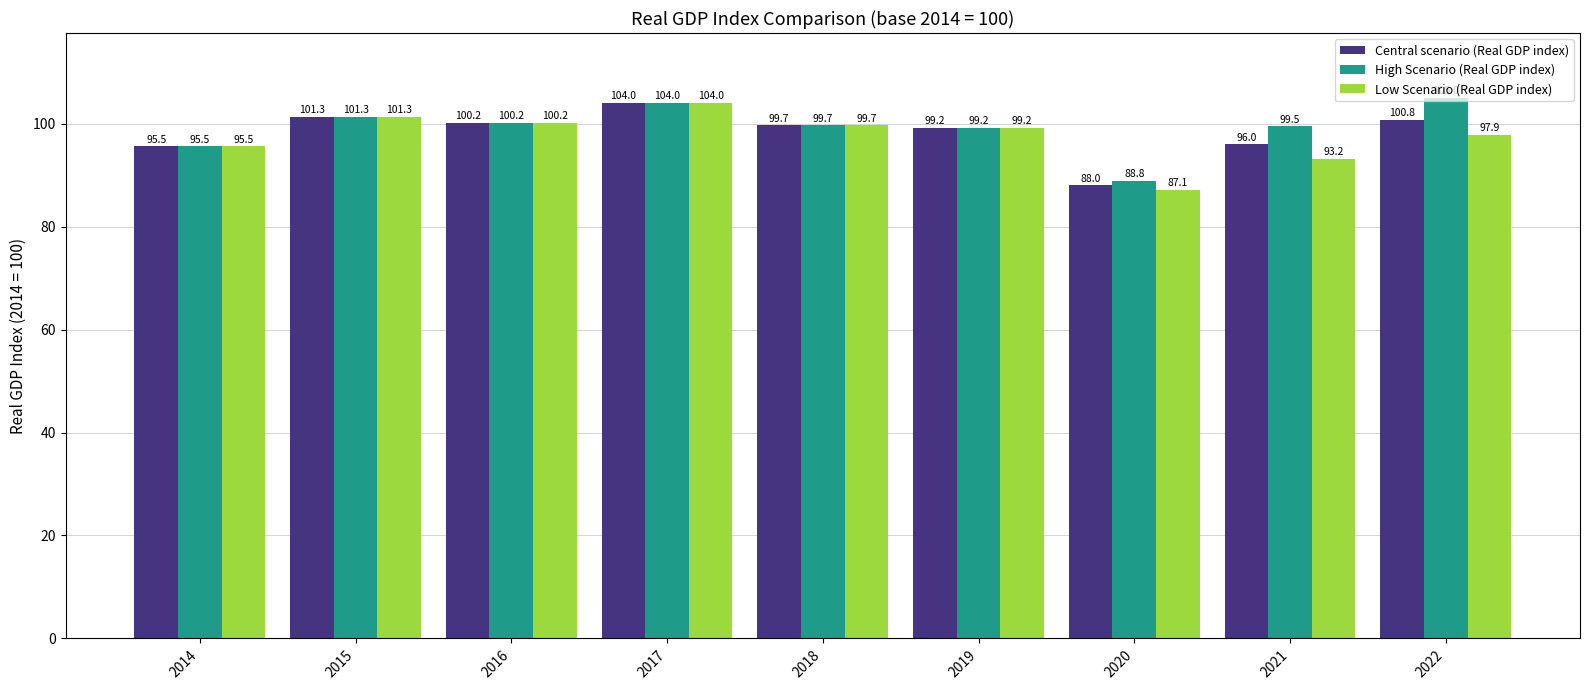

How many data points in Low Scenario (Real GDP index) are less than 99?

4